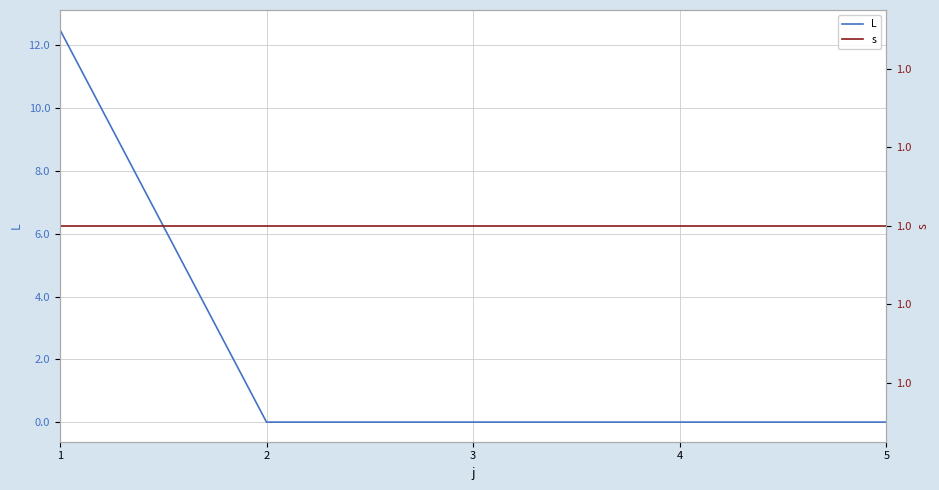

Rank the series by their maximum value, from highest to lowest.

L, s